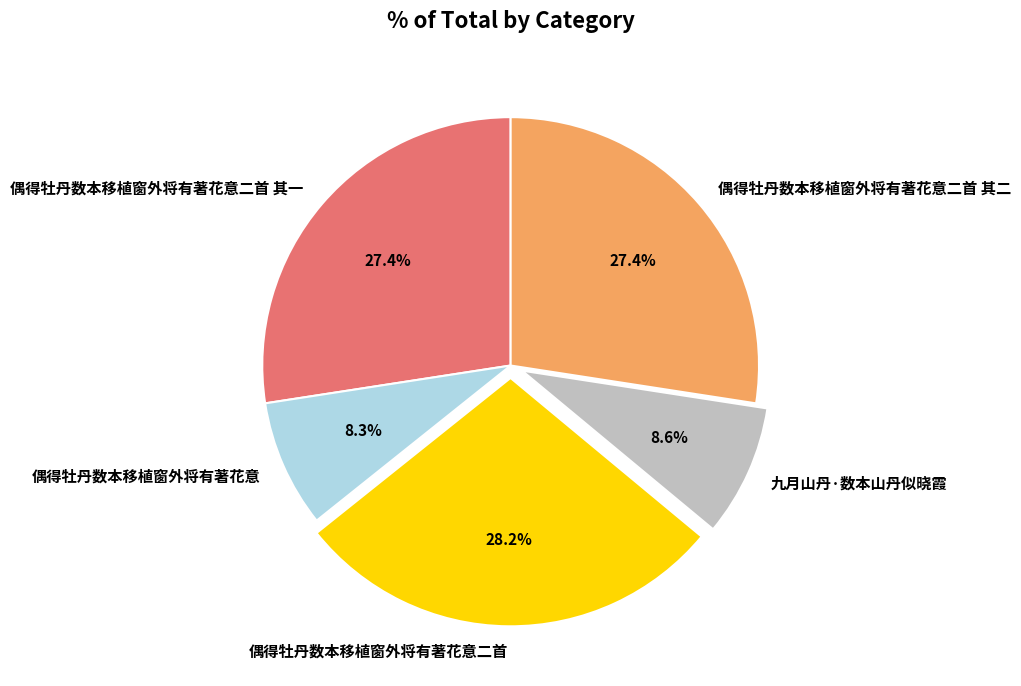

To the nearest percent, what is the difference between the largest and smallest slice percentages?

20%